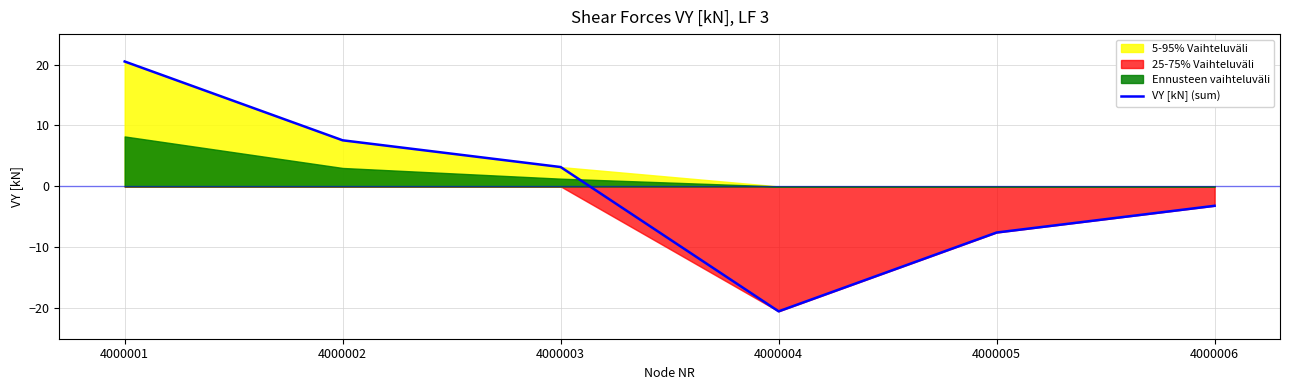

Which category has the lowest value across all series?

4000004